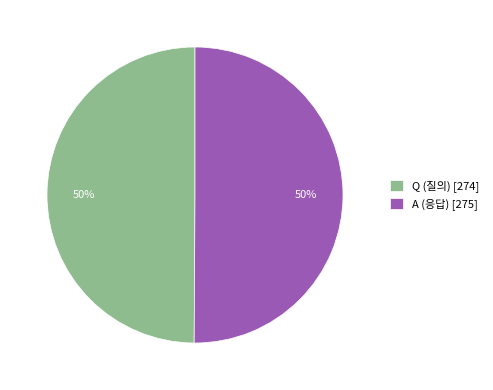

To the nearest percent, what is the average slice percentage?

50%